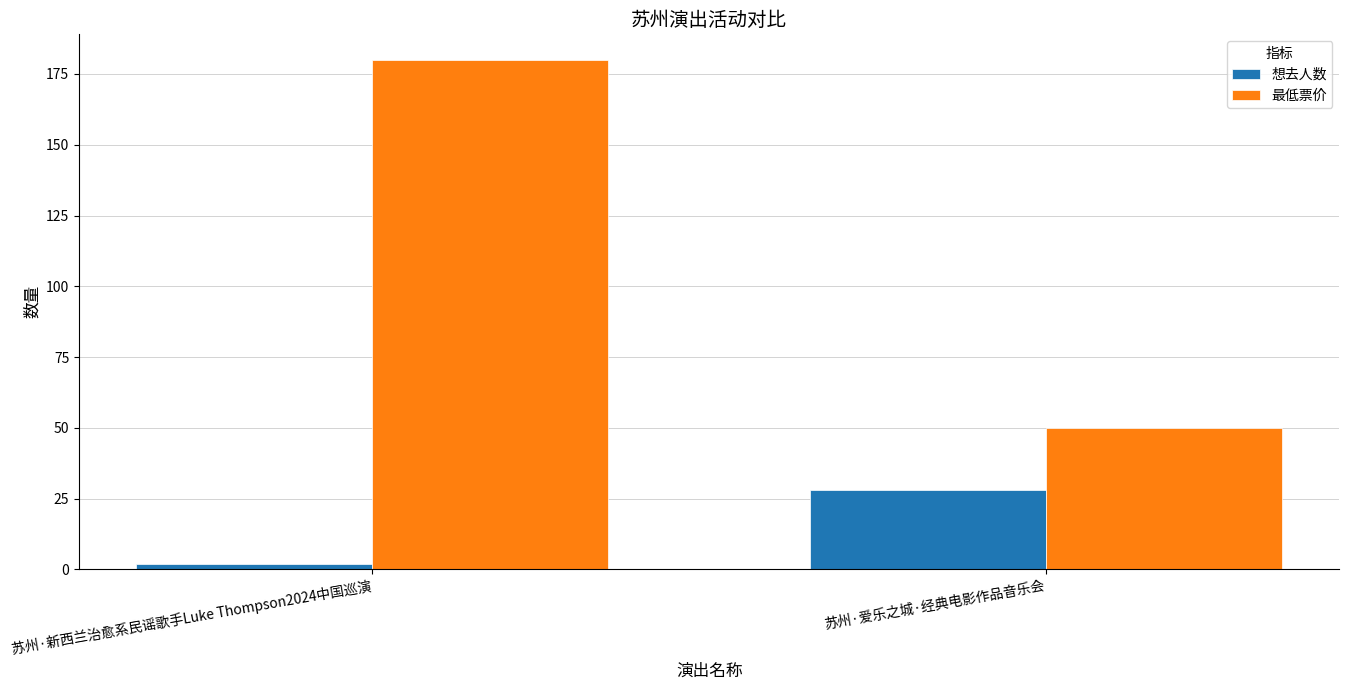

True or false: 最低票价 has a value of 65 at 苏州·爱乐之城·经典电影作品音乐会.

False